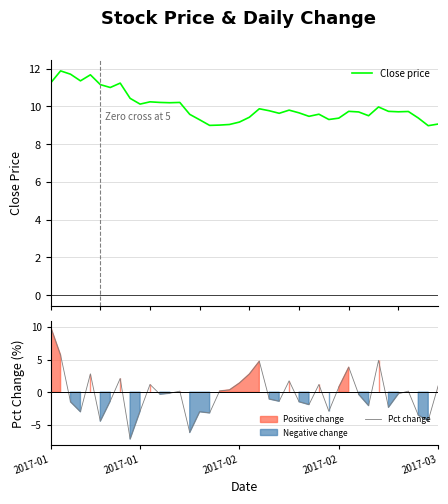

At which category is the sum across all series the highest?

2017-01